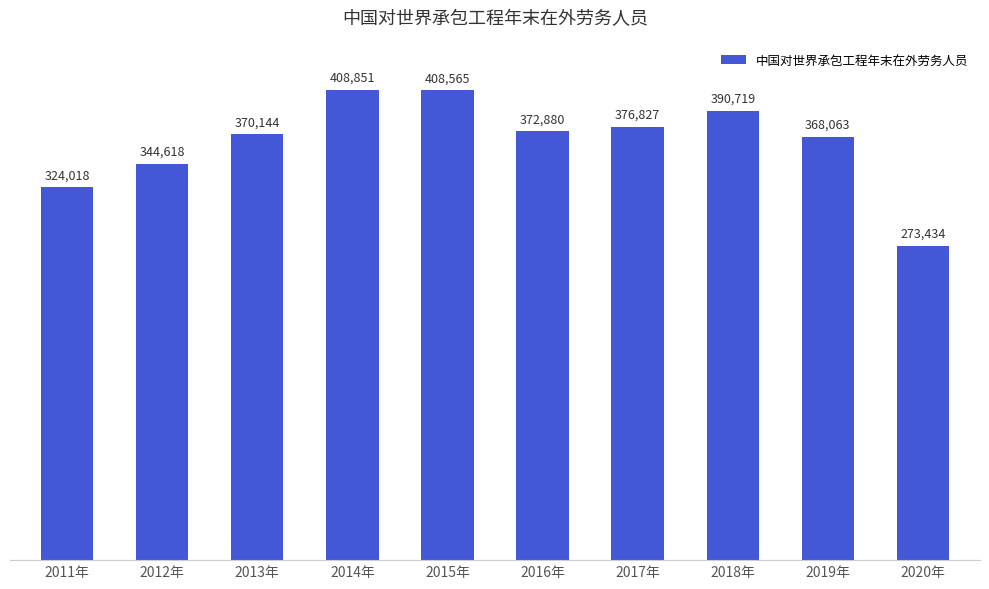

At which category does the chart reach its peak across all series?

2014年